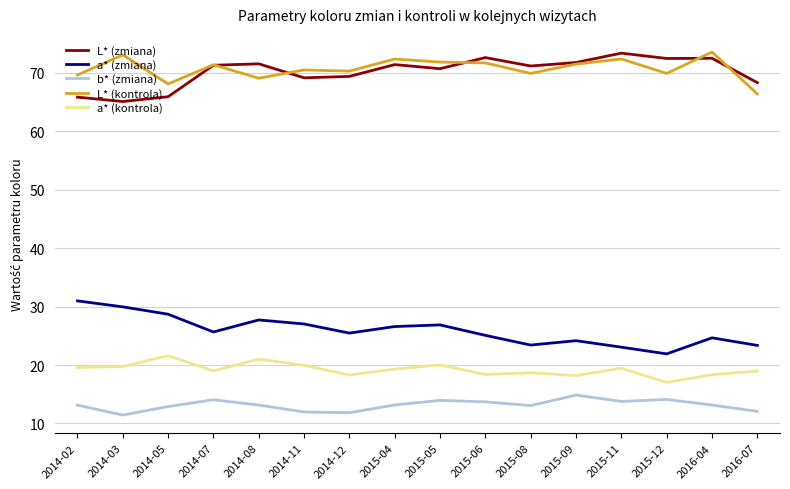

What is the total value across all series at 2014-07?

201.4